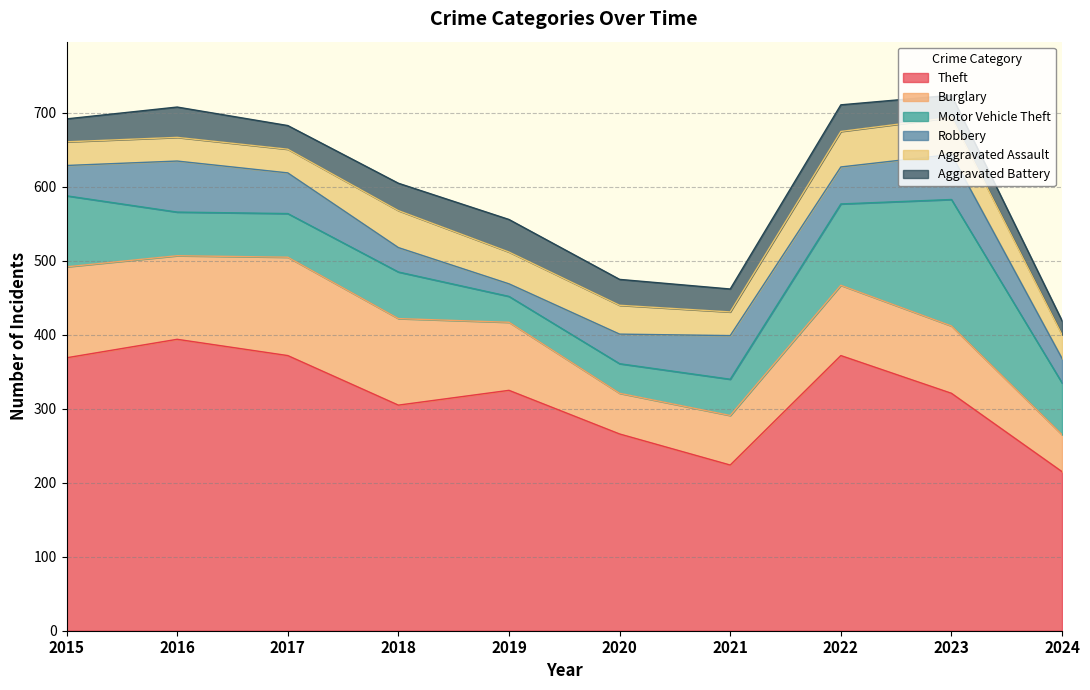

How many lines are shown in the chart?

6